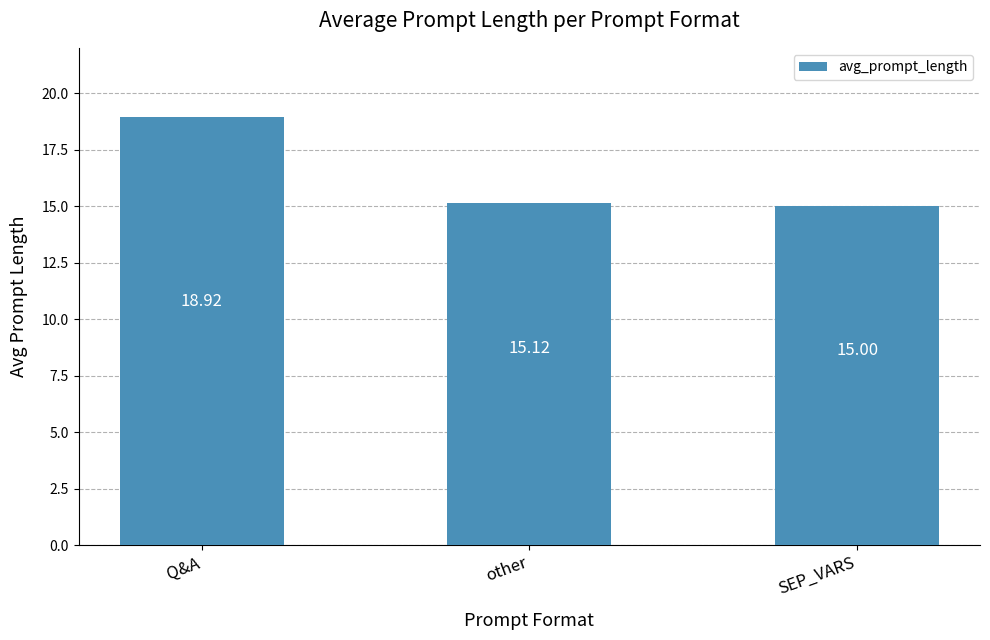

What is the label of the 3rd bar from the right?

Q&A